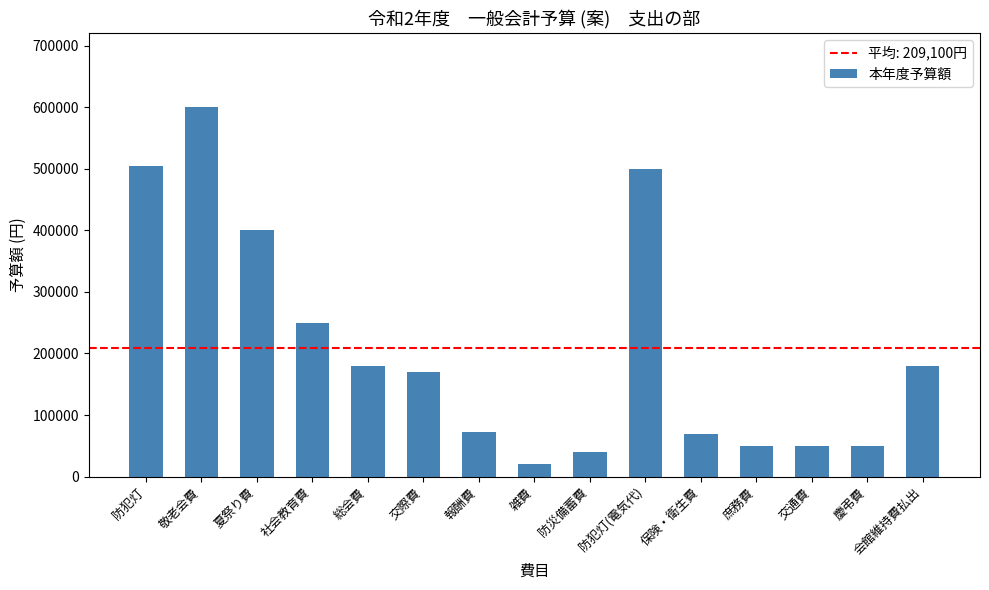

What is the change in value from 保険・衛生費 to 交通費?

-20000